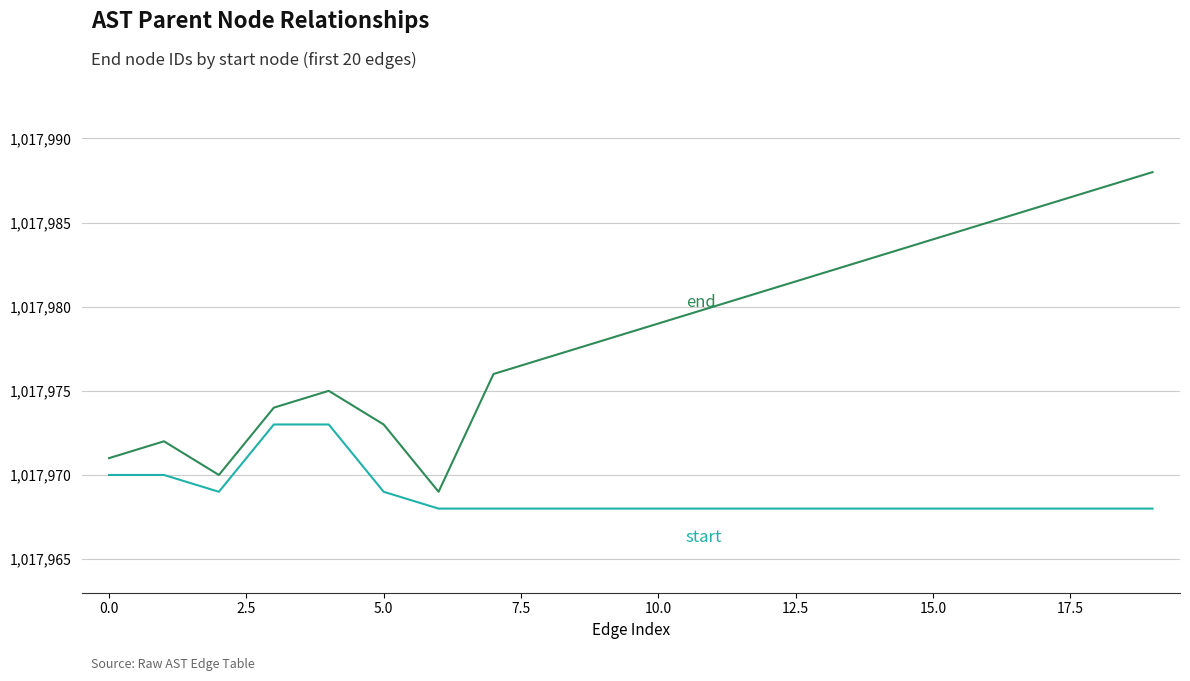

What is the smallest value displayed?

1017968